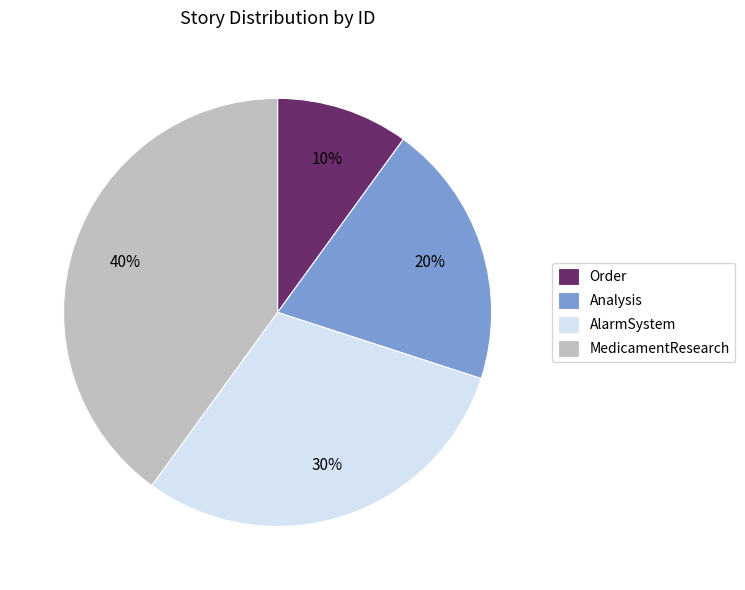

To the nearest percent, what is the average slice percentage?

25%